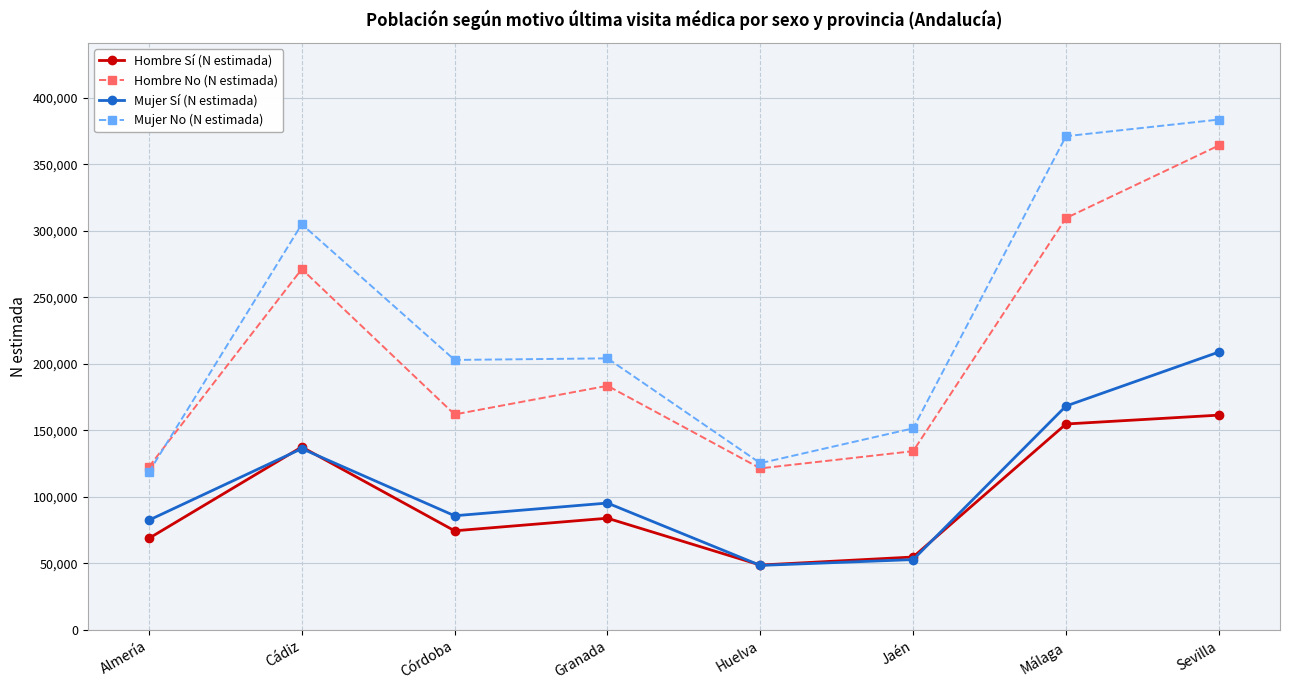

True or false: Hombre Sí (N estimada) has a value of 54865 at Jaén.

True